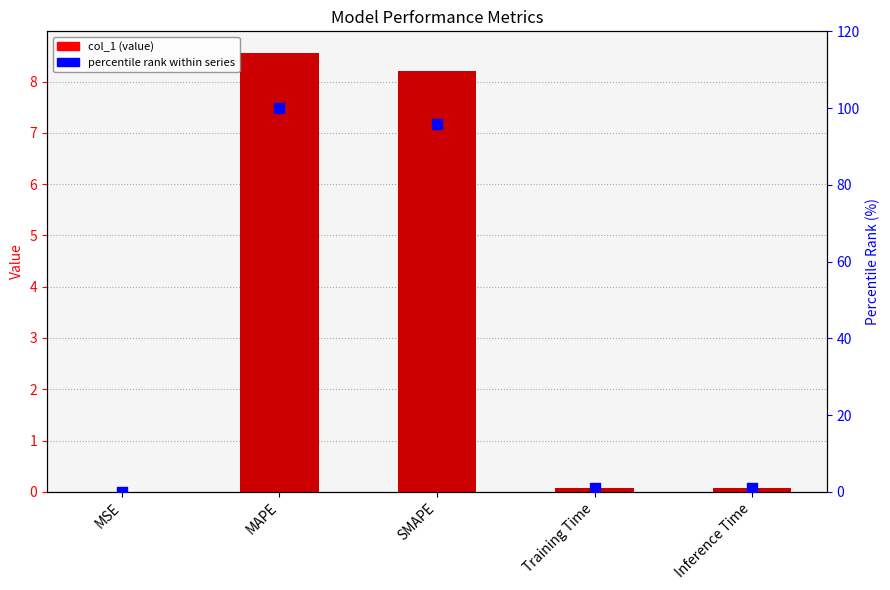

What is the total value across all series at SMAPE?

104.1